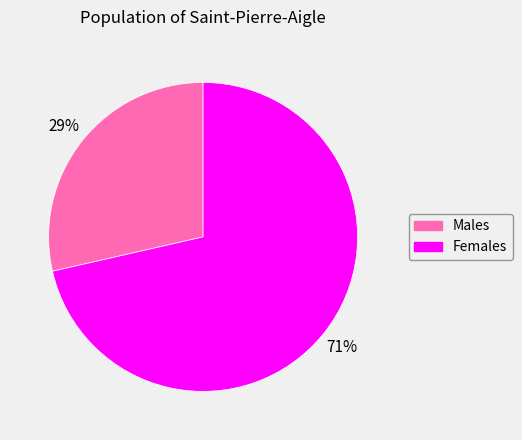

Is there a majority slice in this chart?

Yes